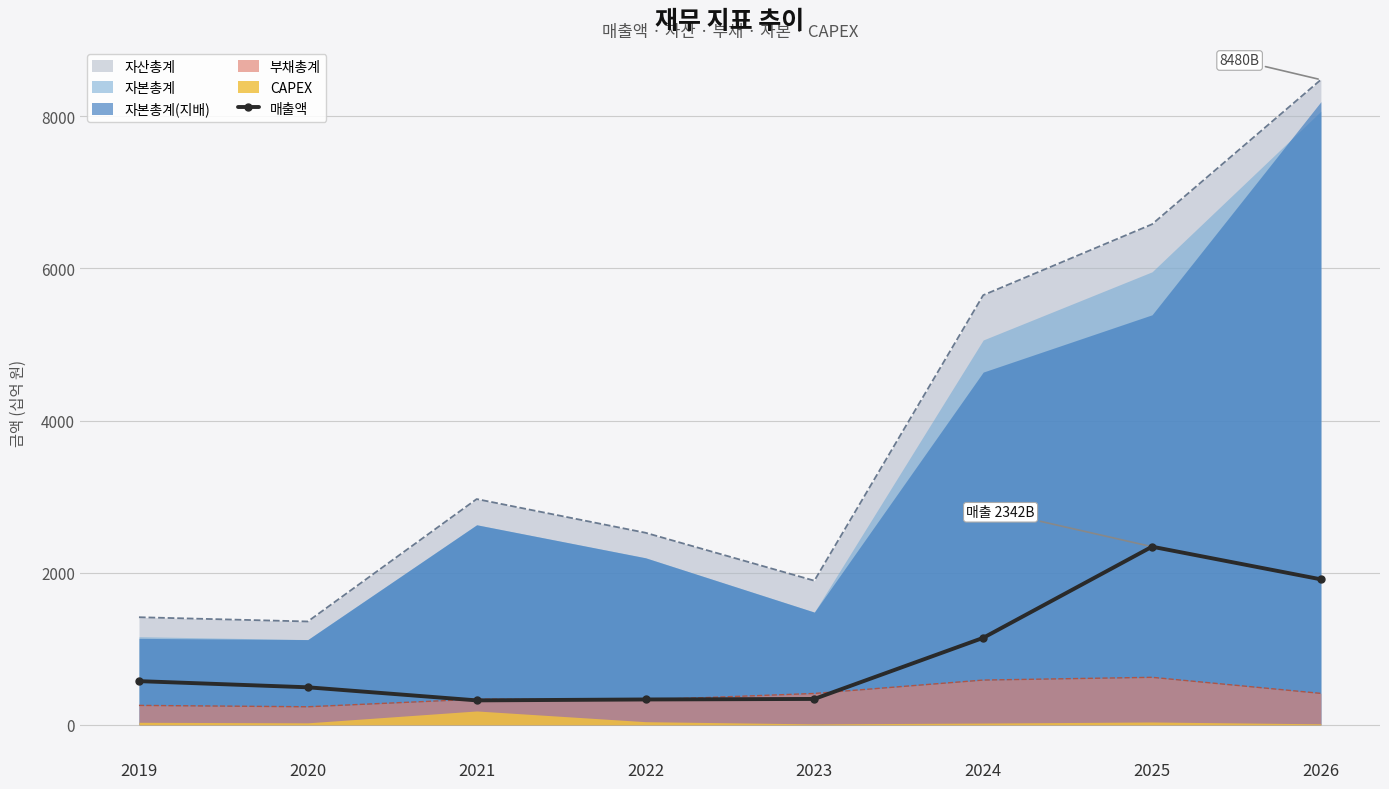

Reading left to right, extract all data points from this chart.

575	494	322	334	341	1144	2342	1913